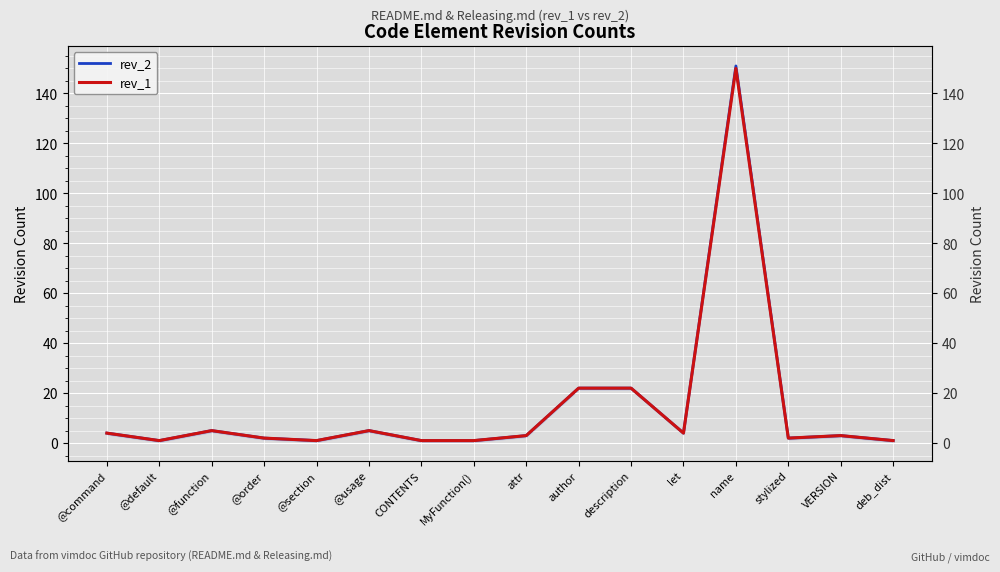

What is the label of the 11th point from the left?

description